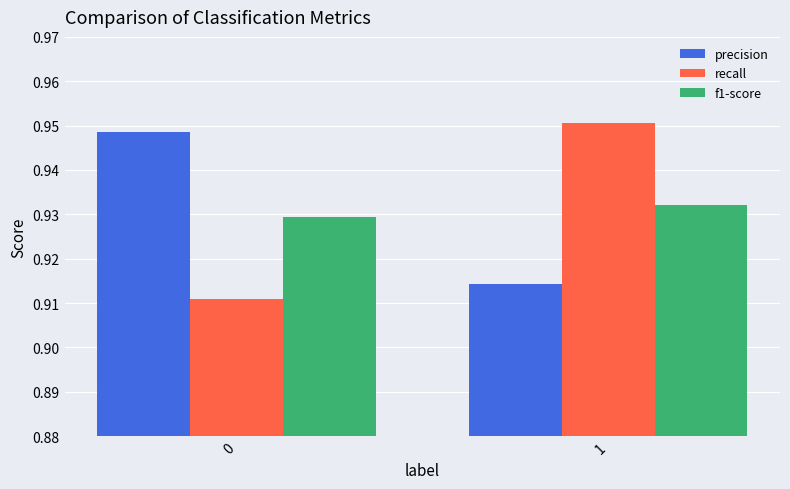

Which category has the highest value in the f1-score series?

1